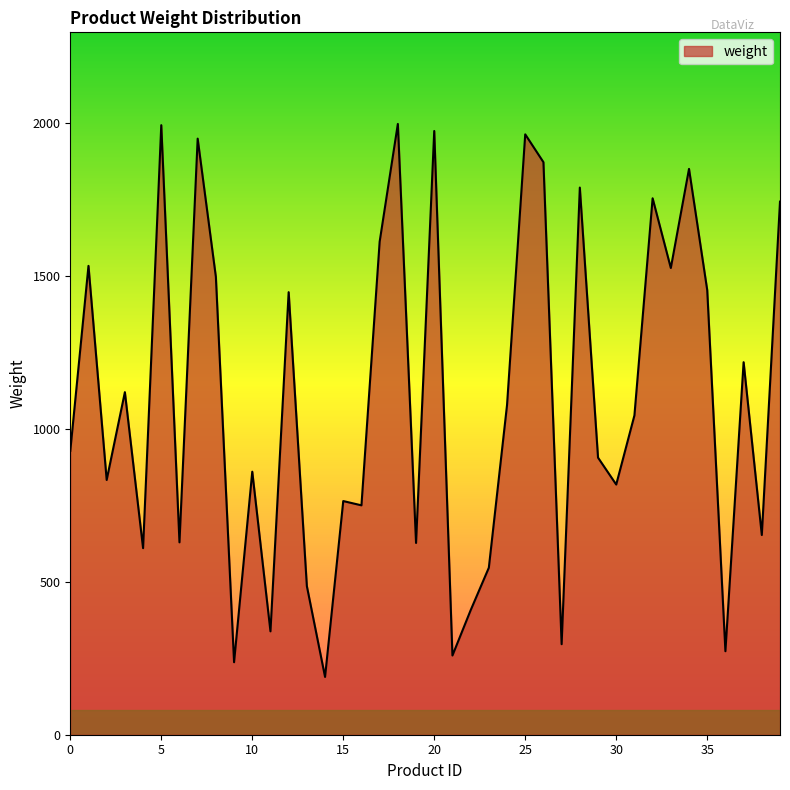

What is the greatest value displayed?

1997